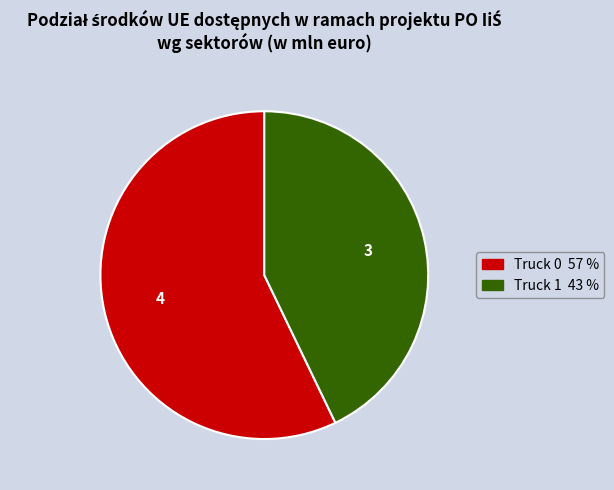

Is there any slice that represents more than half of the pie?

Yes